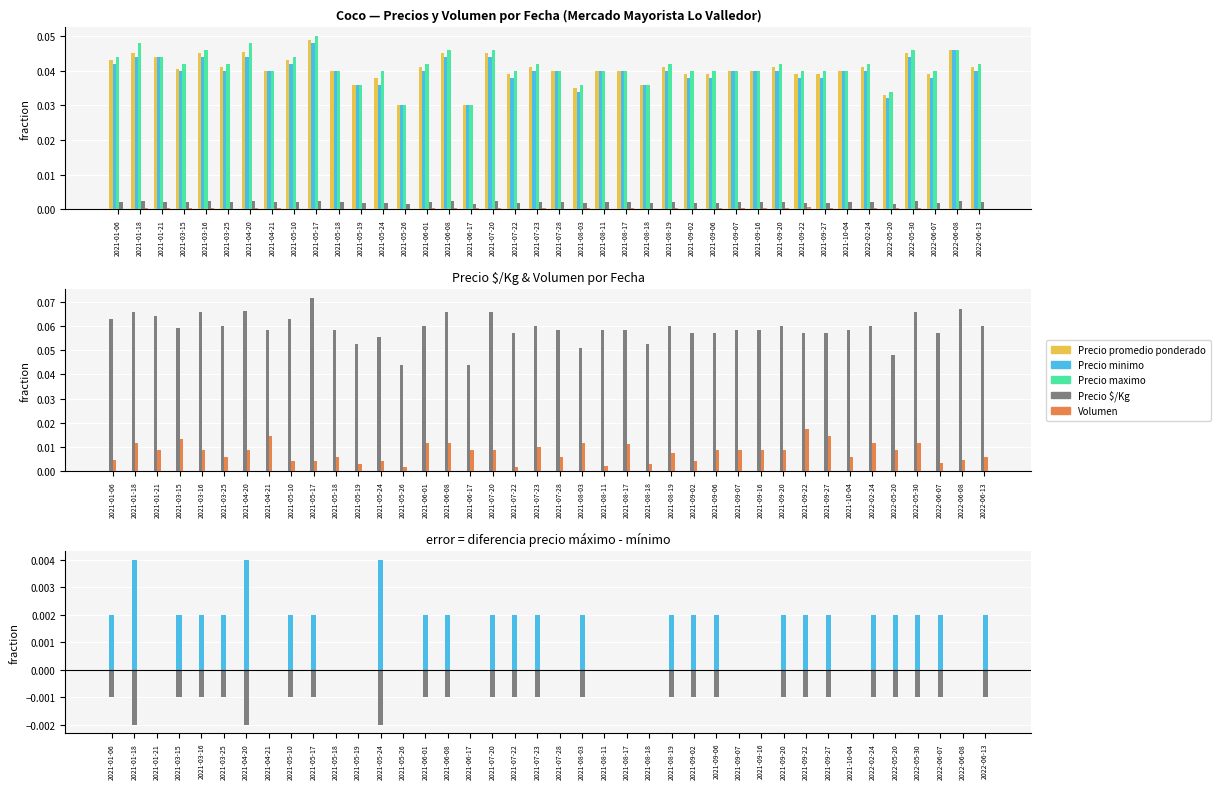

Reading left to right, transcribe all the data shown in this chart.

Precio promedio ponderado: 0.0	0.0	0.0	0.0	0.0	0.0	0.0	0.0	0.0	0.0	0.0	0.0	0.0	0.0	0.0	0.0	0.0	0.0	0.0	0.0	0.0	0.0	0.0	0.0	0.0	0.0	0.0	0.0	0.0	0.0	0.0	0.0	0.0	0.0	0.0	0.0	0.0	0.0	0.0	0.0
Precio minimo: 0.0	0.0	0.0	0.0	0.0	0.0	0.0	0.0	0.0	0.0	0.0	0.0	0.0	0.0	0.0	0.0	0.0	0.0	0.0	0.0	0.0	0.0	0.0	0.0	0.0	0.0	0.0	0.0	0.0	0.0	0.0	0.0	0.0	0.0	0.0	0.0	0.0	0.0	0.0	0.0
Precio maximo: 0.0	0.0	0.0	0.0	0.0	0.0	0.0	0.0	0.0	0.1	0.0	0.0	0.0	0.0	0.0	0.0	0.0	0.0	0.0	0.0	0.0	0.0	0.0	0.0	0.0	0.0	0.0	0.0	0.0	0.0	0.0	0.0	0.0	0.0	0.0	0.0	0.0	0.0	0.0	0.0
Precio $/Kg: 0.1	0.1	0.1	0.1	0.1	0.1	0.1	0.1	0.1	0.1	0.1	0.1	0.1	0.0	0.1	0.1	0.0	0.1	0.1	0.1	0.1	0.1	0.1	0.1	0.1	0.1	0.1	0.1	0.1	0.1	0.1	0.1	0.1	0.1	0.1	0.0	0.1	0.1	0.1	0.1
Volumen: 0.0	0.0	0.0	0.0	0.0	0.0	0.0	0.0	0.0	0.0	0.0	0.0	0.0	0.0	0.0	0.0	0.0	0.0	0.0	0.0	0.0	0.0	0.0	0.0	0.0	0.0	0.0	0.0	0.0	0.0	0.0	0.0	0.0	0.0	0.0	0.0	0.0	0.0	0.0	0.0